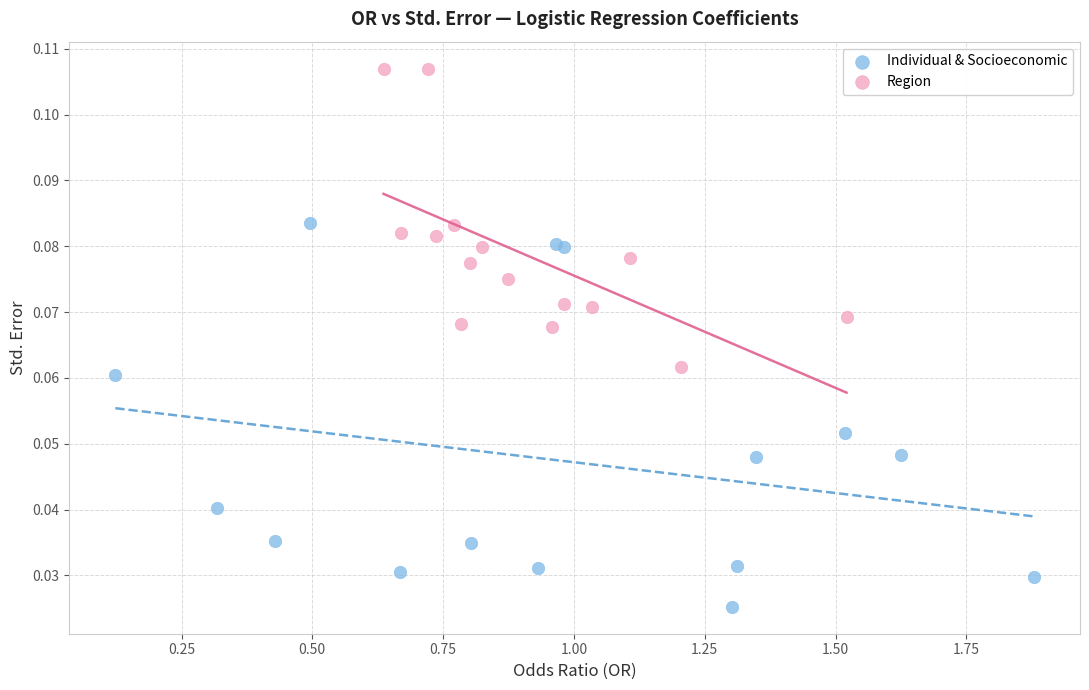

Which series reaches the maximum Y coordinate?

Region